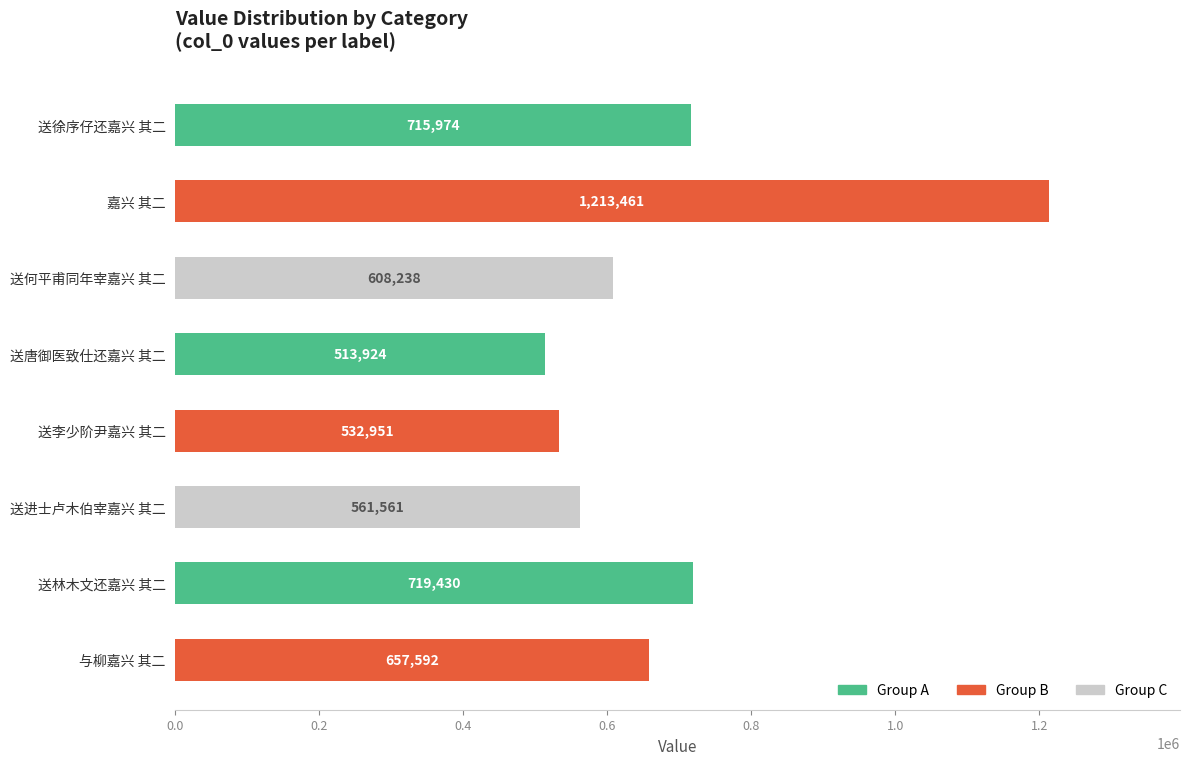

How many bars are there in total?

8